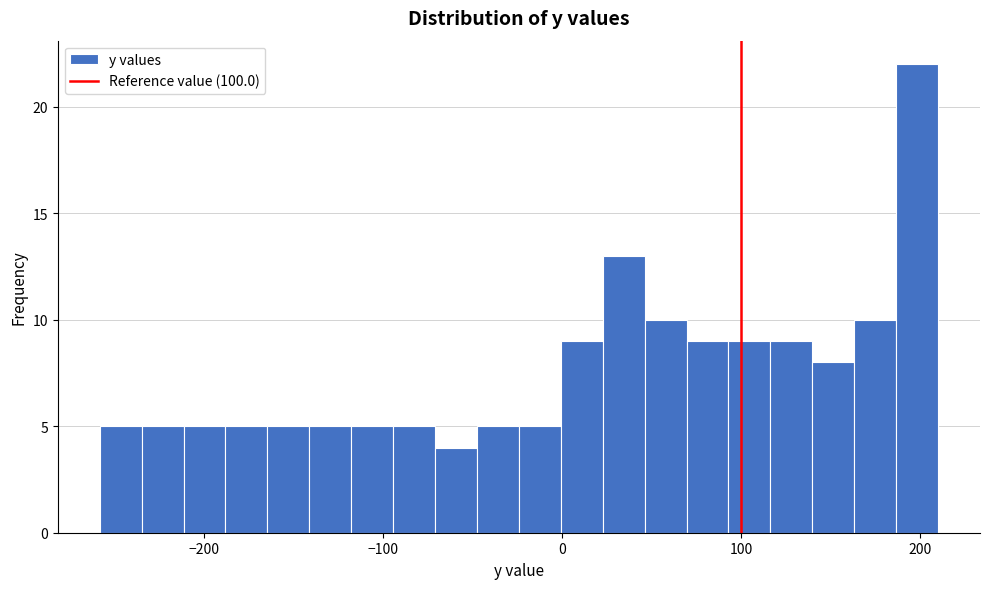

Around what value on the x-axis is the tallest bar? Give the approximate position of its centre, as read against the axis.

200